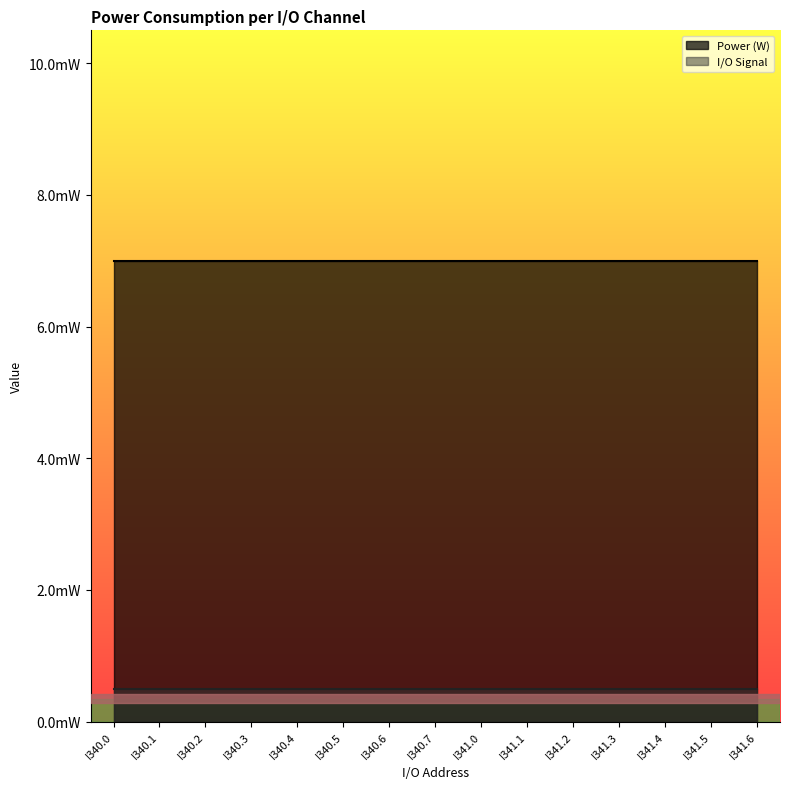

Between I340.4 and I341.3, which series saw the biggest shift?

Power (W)